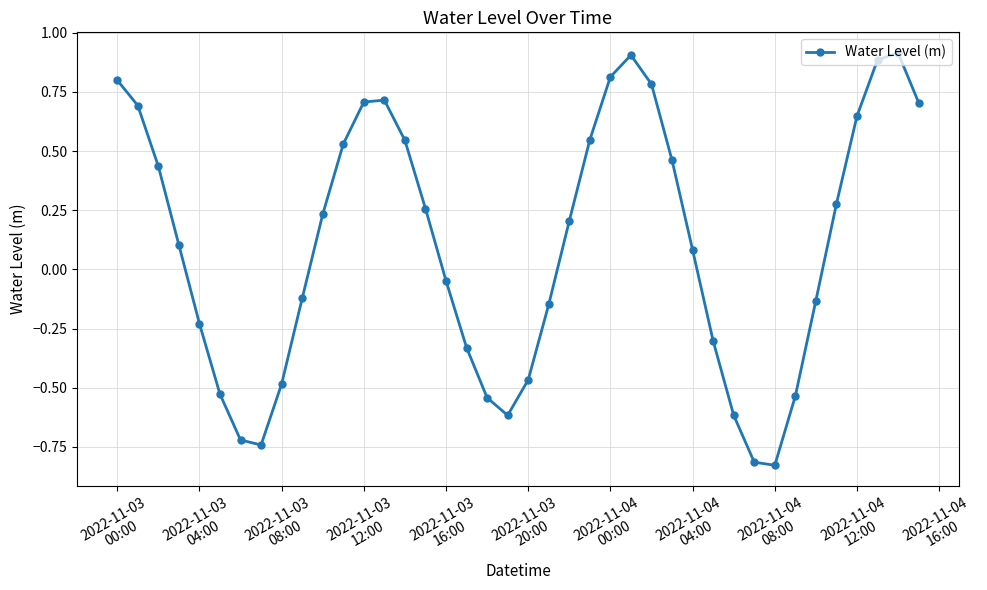

How many interior local peaks (higher than both neighbors) does the data have?

3